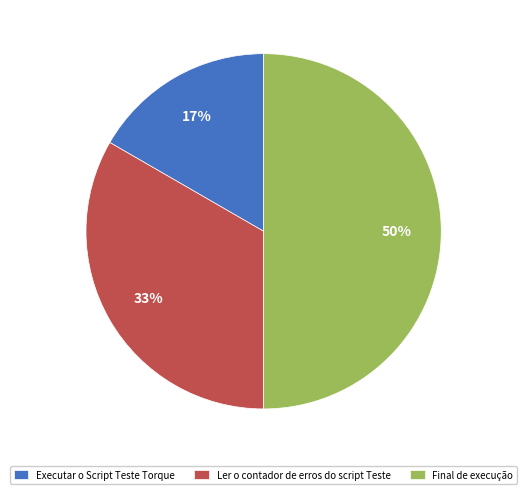

Is Executar o Script Teste Torque the majority of the pie?

No